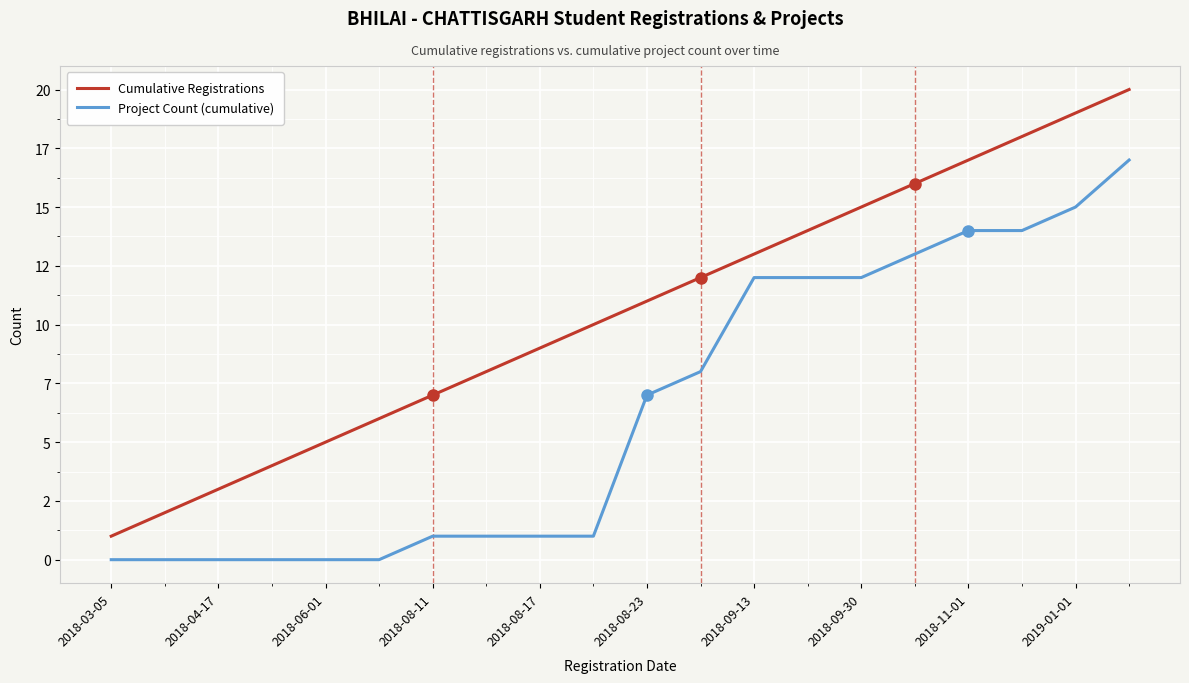

Which series has the largest total across all categories?

Cumulative Registrations